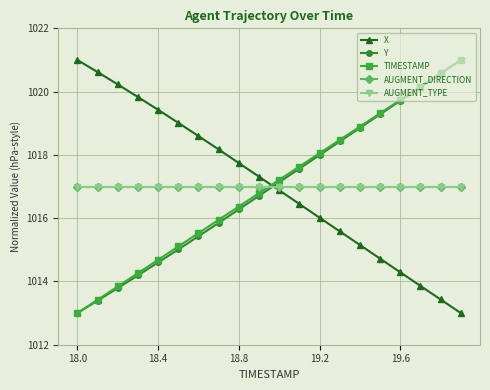

Does the chart have visible grid lines?

Yes